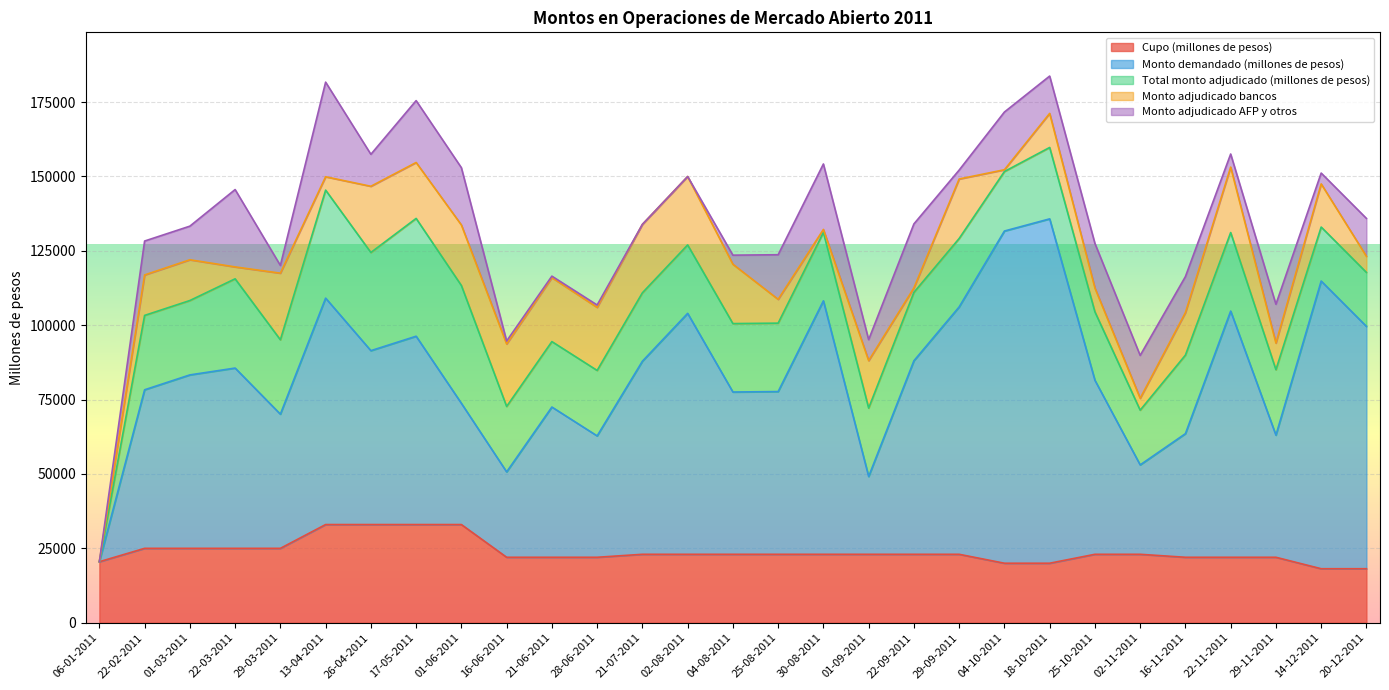

Which series has the largest range (max minus min)?

Monto demandado (millones de pesos)